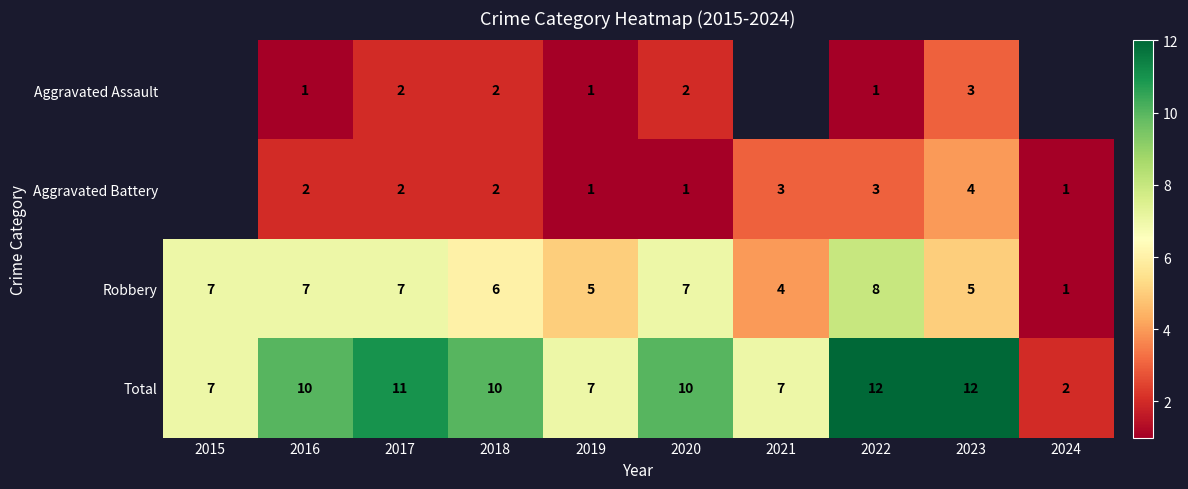

At 2016, list the series in order from smallest to largest.

Aggravated Assault, Aggravated Battery, Robbery, Total